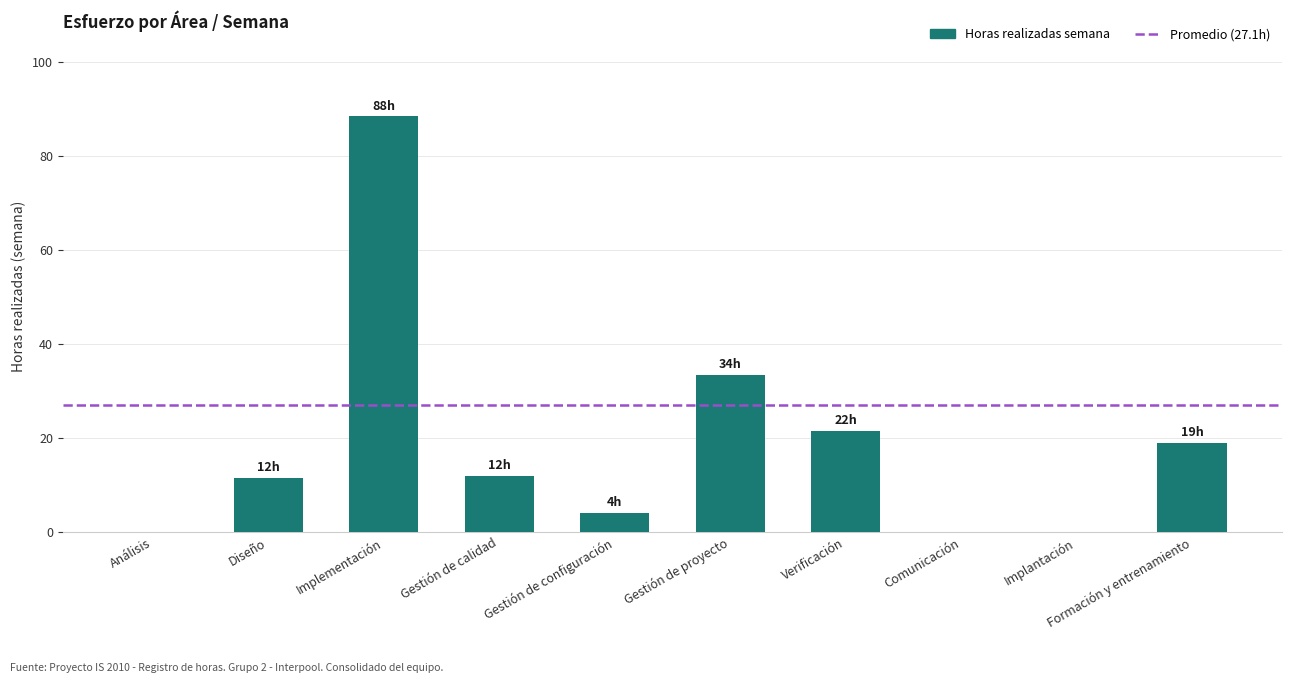

Reading left to right, transcribe all the data shown in this chart.

Análisis=0.0	Diseño=11.5	Implementación=88.5	Gestión de calidad=12.0	Gestión de configuración=4.0	Gestión de proyecto=33.5	Verificación=21.5	Comunicación=0.0	Implantación=0.0	Formación y entrenamiento=19.0